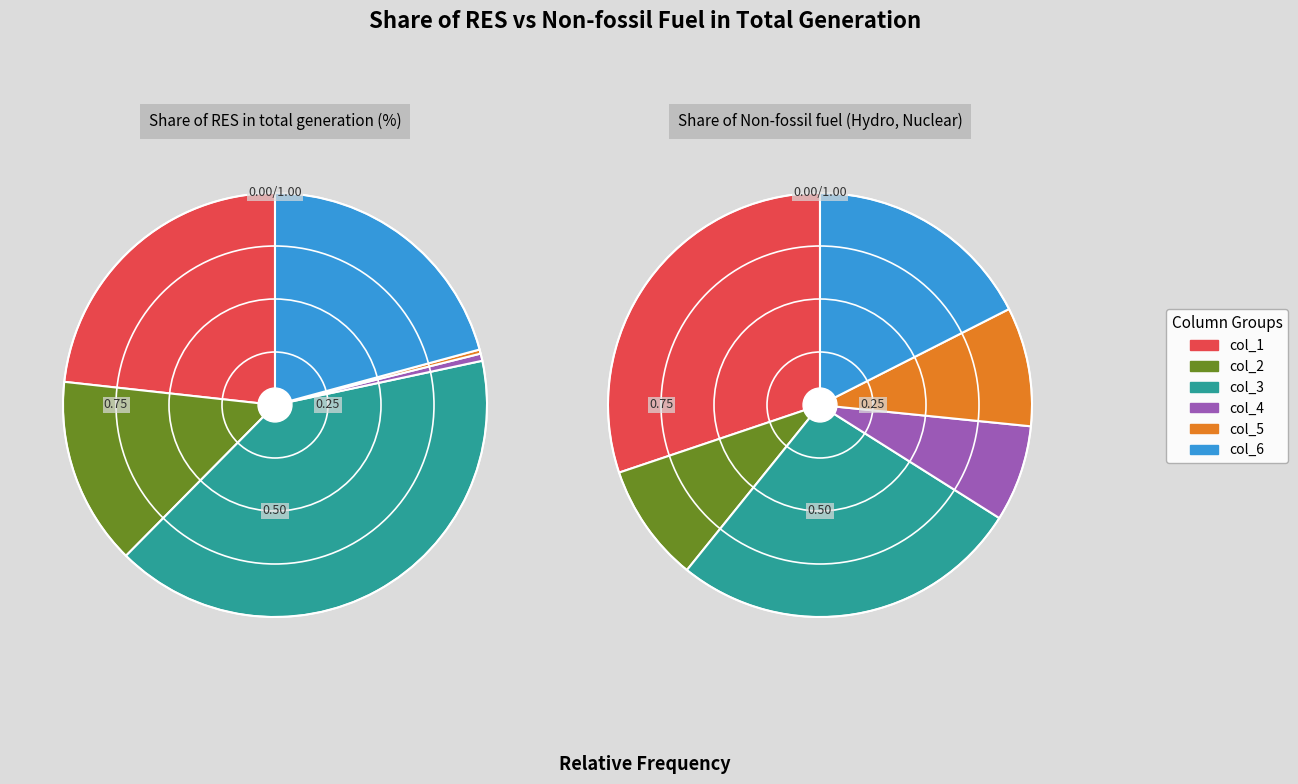

What is the smallest slice in the pie chart?

col_5